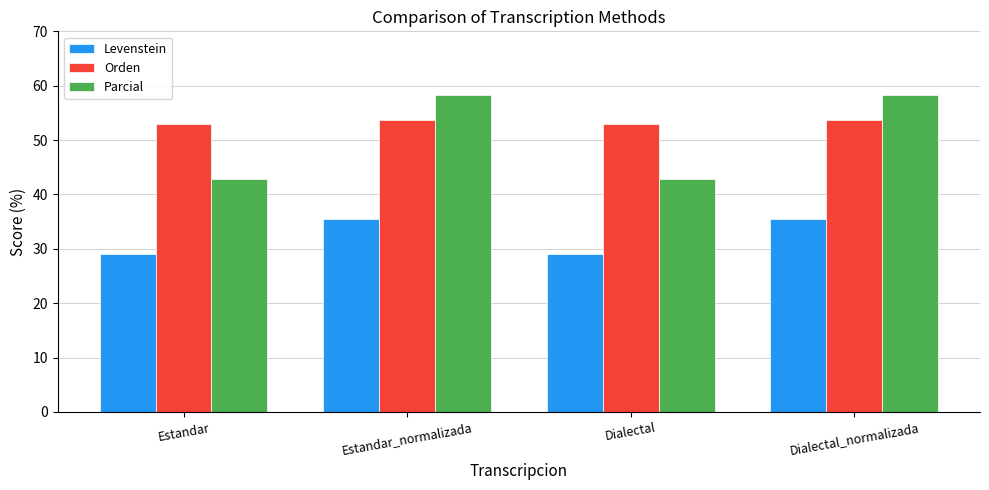

What is the difference between the second highest and second lowest values in the Parcial series?

15.5